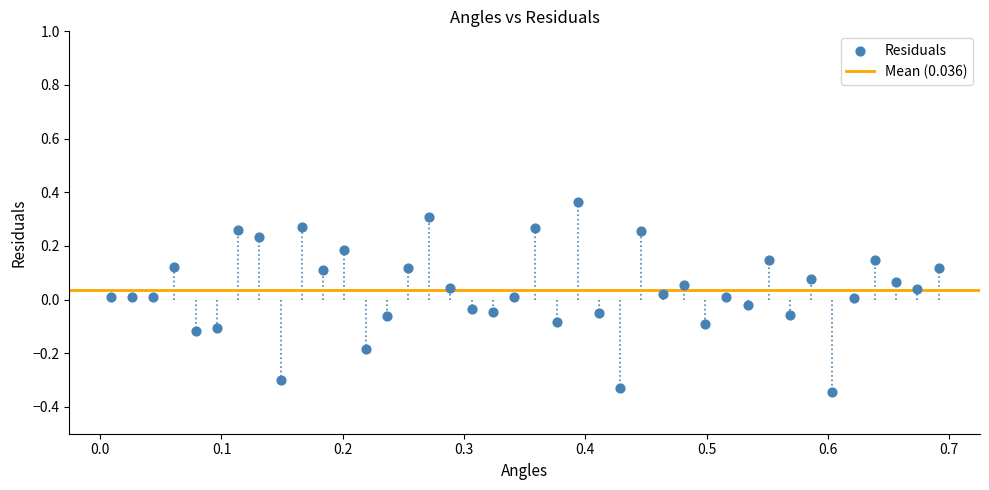

What is the range of X values (max minus min)?

0.7